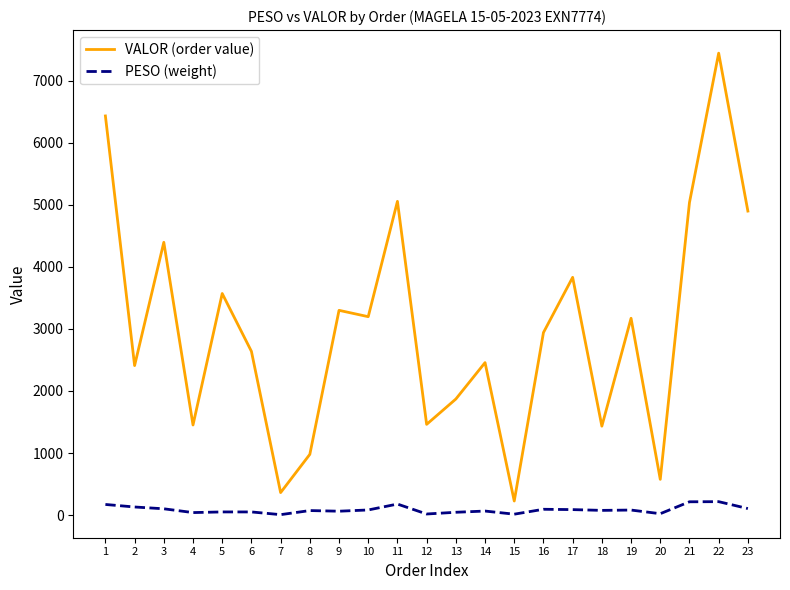

Read the VALOR (order value) value at 18.

1432.8